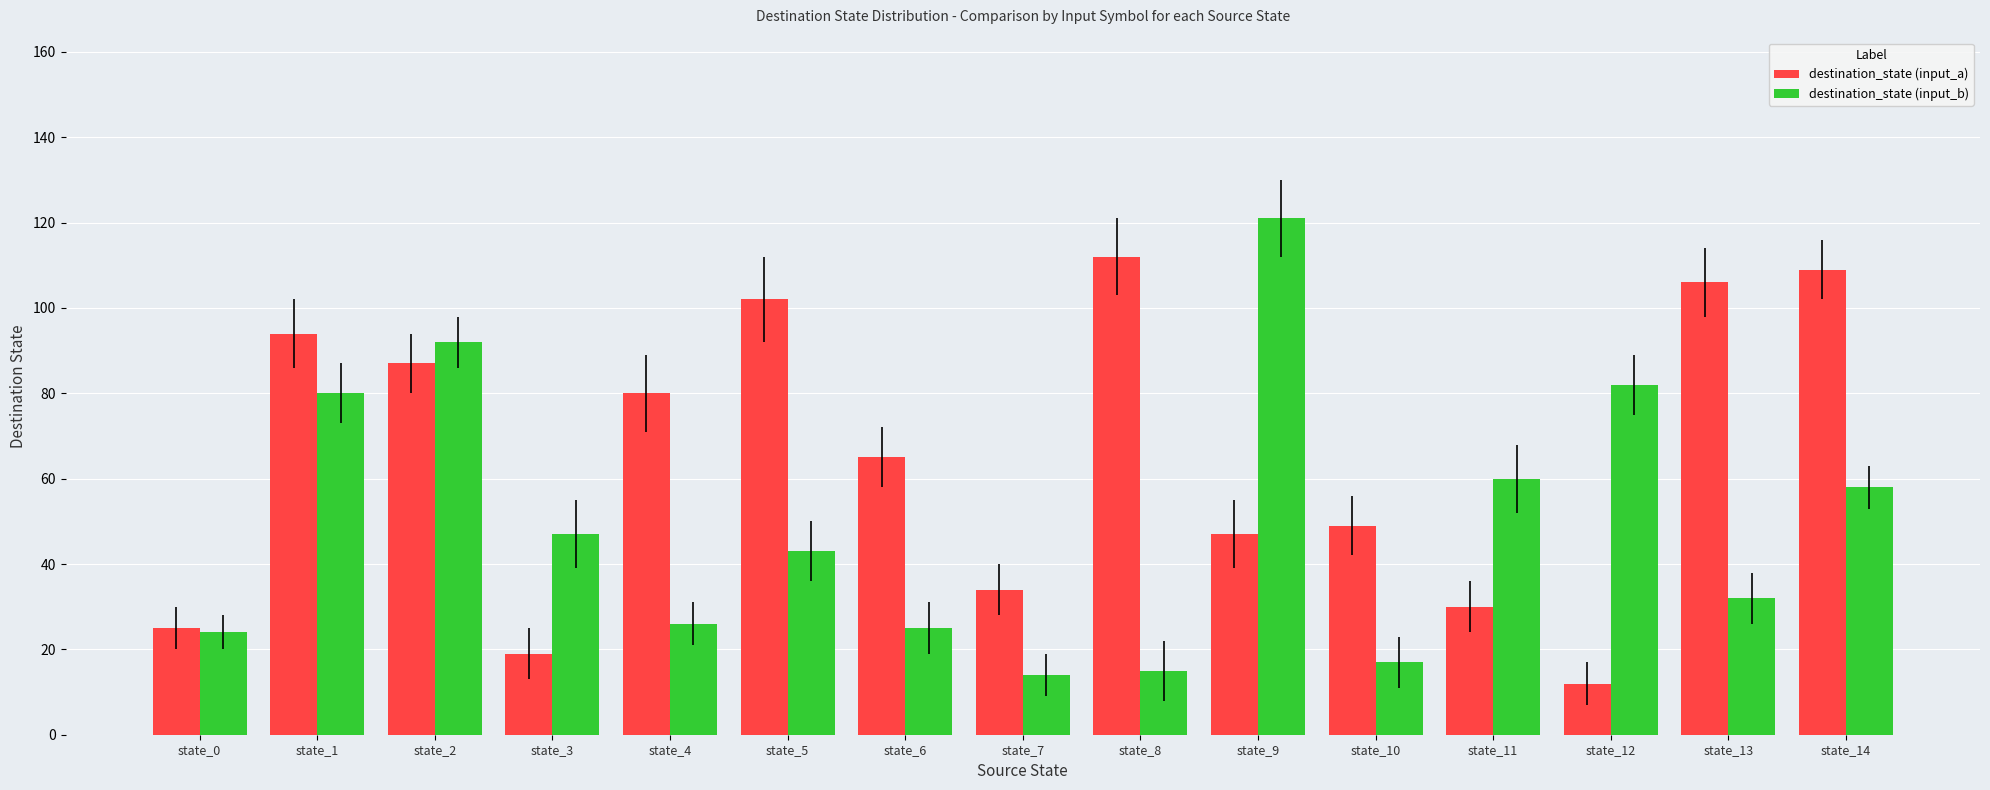

What are all the series names shown in the legend?

destination_state (input_a), destination_state (input_b)